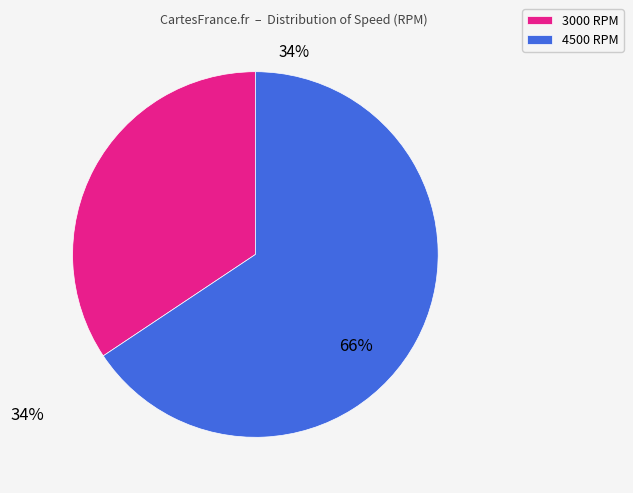

Is it true that 3000 RPM is 44% of the pie?

False